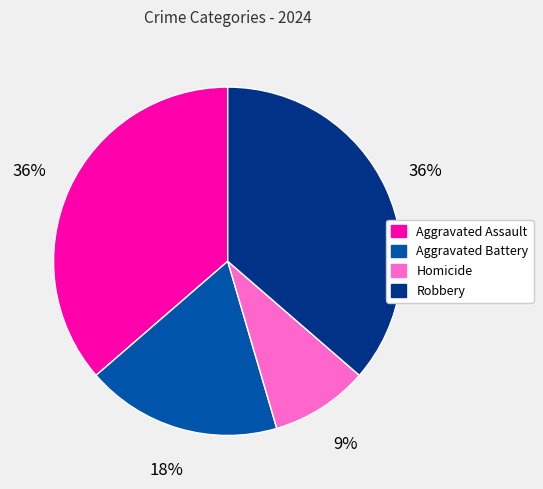

Count the number of slices in the pie.

4